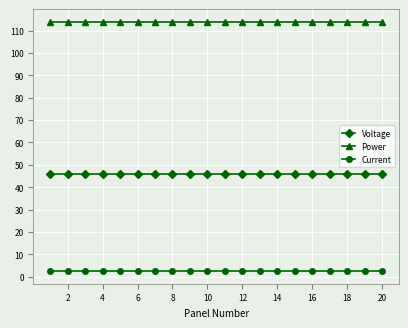

What is the minimum value for Voltage?

46.1